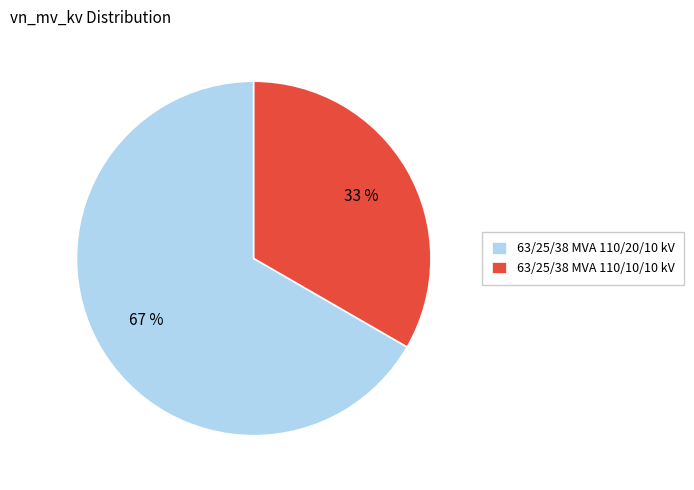

Is there a majority slice in this chart?

Yes